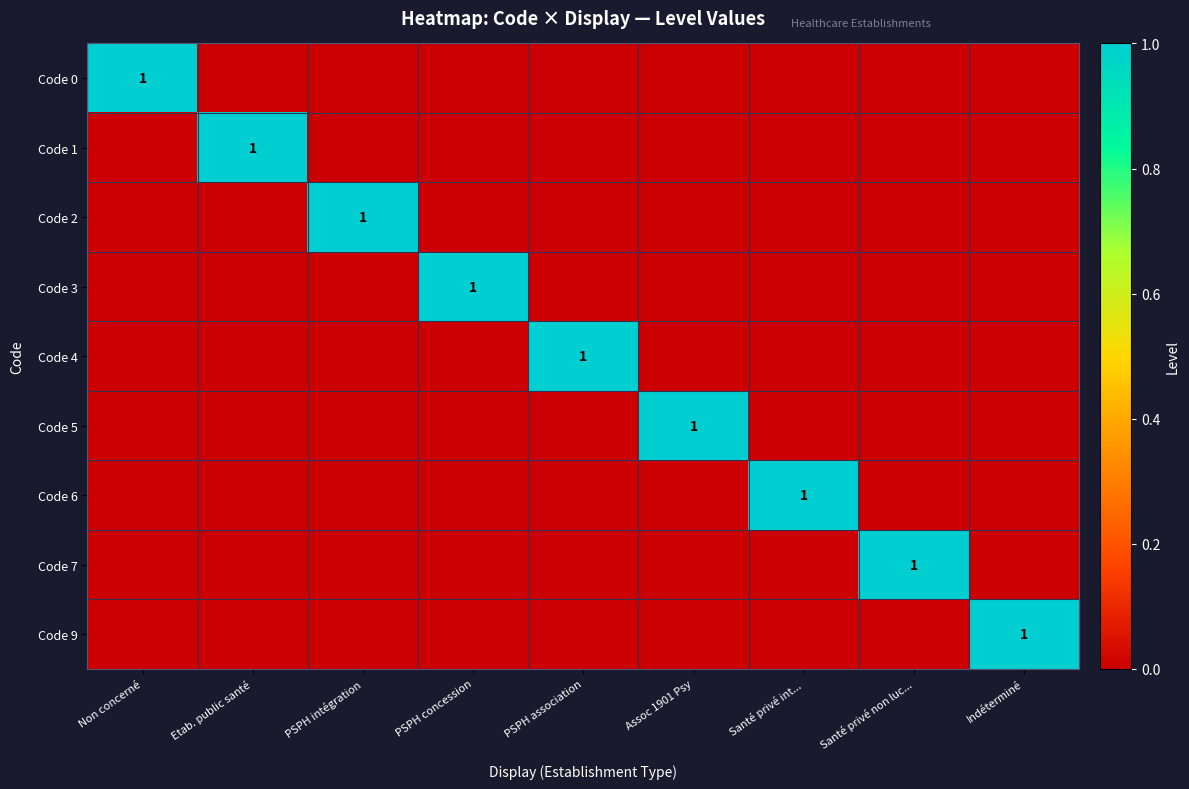

What is the difference between the maximum and minimum values in the Code 1 series?

1